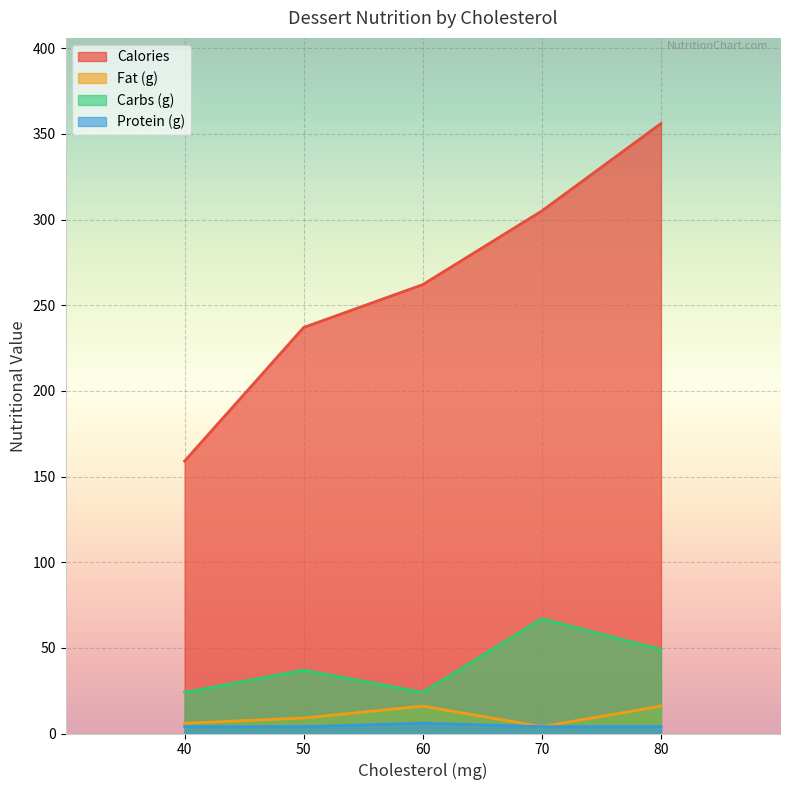

What is the spread (max minus min) of values at 60?

256